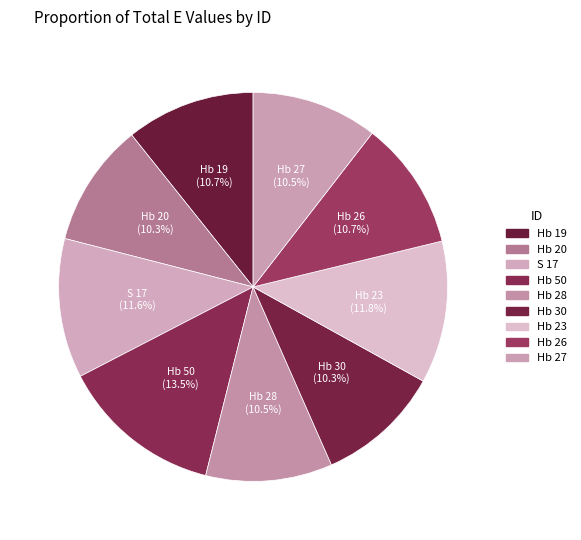

Which slice is the largest?

Hb 50